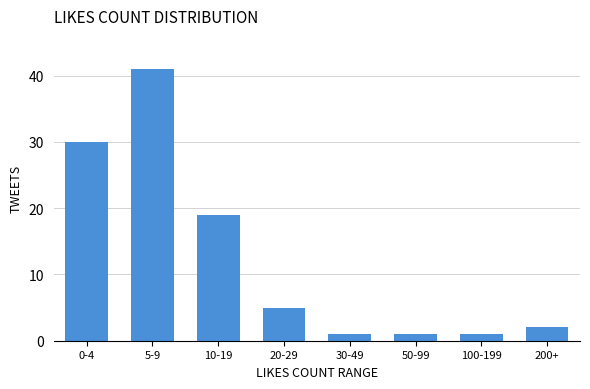

Reading left to right, extract all data points from this chart.

0-4=30	5-9=41	10-19=19	20-29=5	30-49=1	50-99=1	100-199=1	200+=2